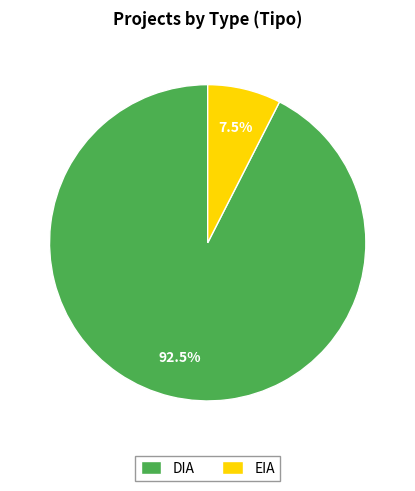

What percentage is NOT represented by DIA?

7.5%